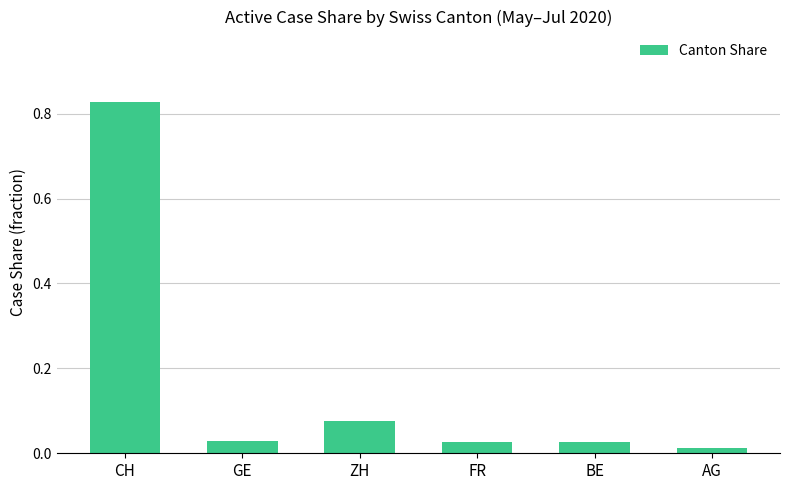

At which label is the value closest to 0?

AG